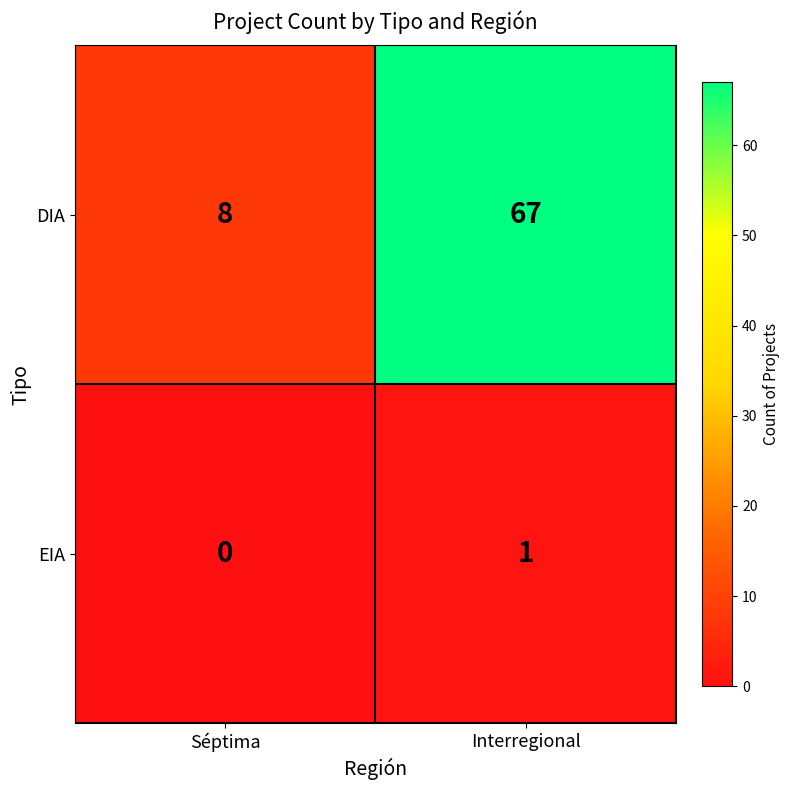

Which label corresponds to the smallest value in the chart?

Séptima